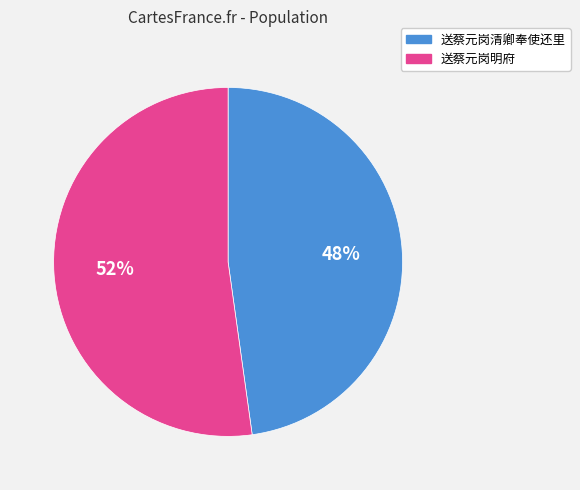

Which category has the biggest portion of the pie?

送蔡元岗明府